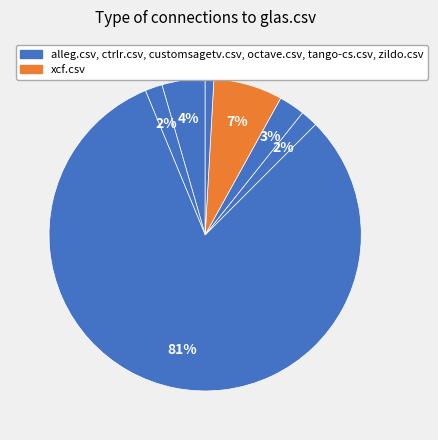

Count the number of slices in the pie.

7